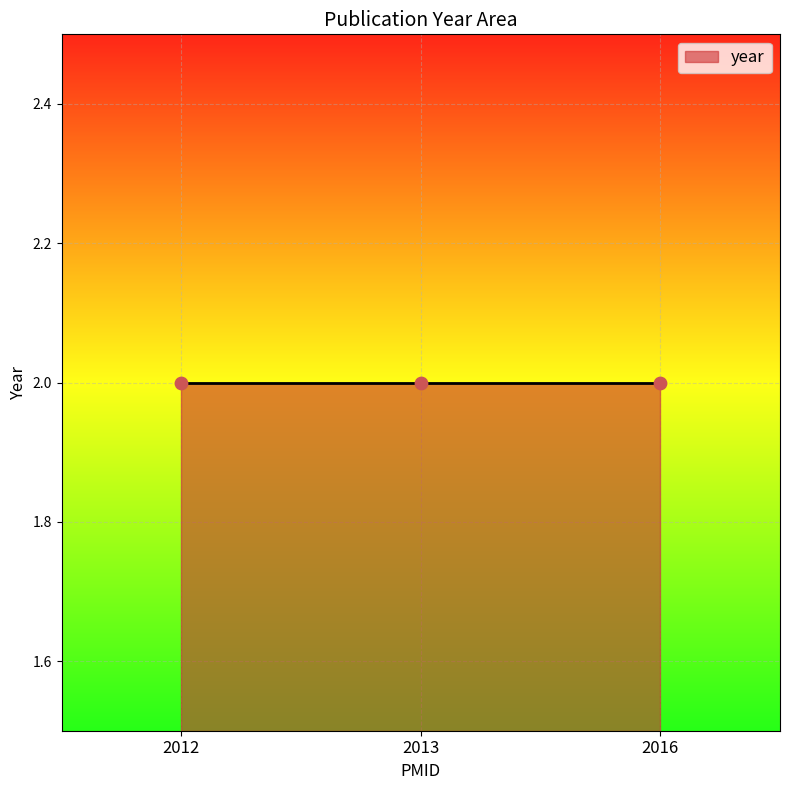

Approximately how many times larger is the value at 27073877 compared to 23243091?

1.0